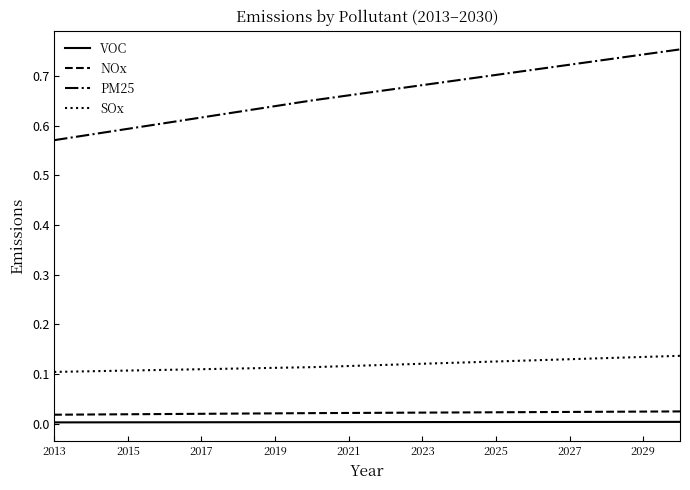

Which series has the largest range (max minus min)?

PM25